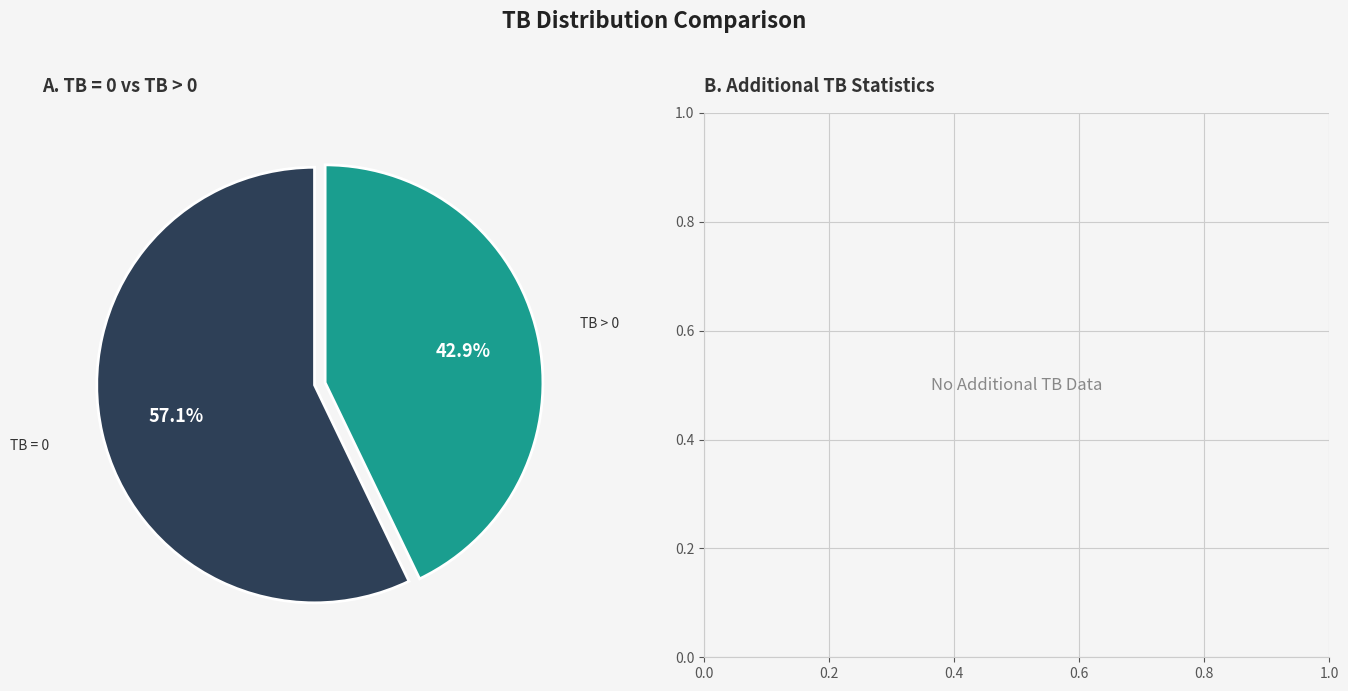

How many segments does this pie chart have?

2